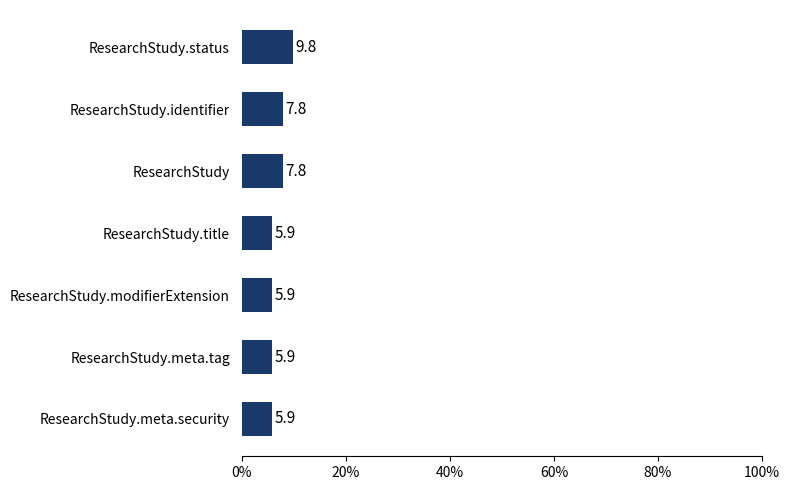

What is the ratio of the value at ResearchStudy.status to the value at ResearchStudy.modifierExtension?

1.7